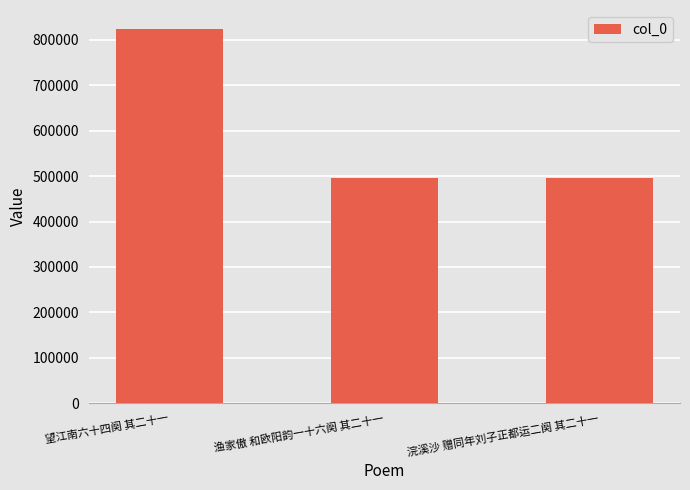

The chart shows a value of 496236 at 浣溪沙 赠同年刘子正都运二阕 其二十一. True or false?

True